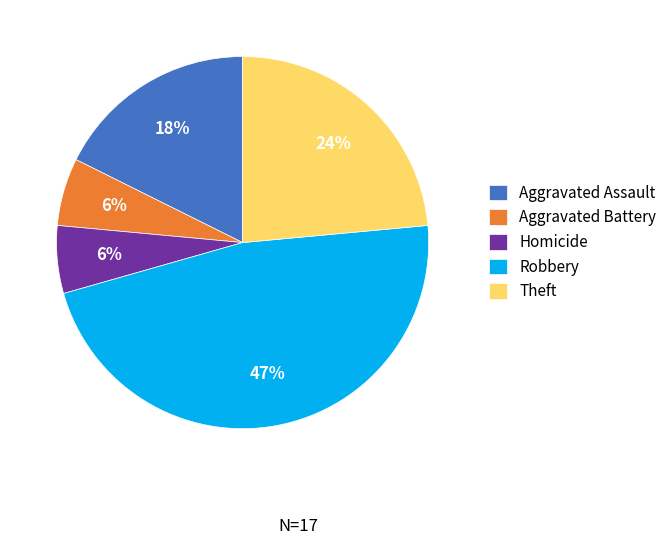

To the nearest percent, what portion does Robbery represent?

47%